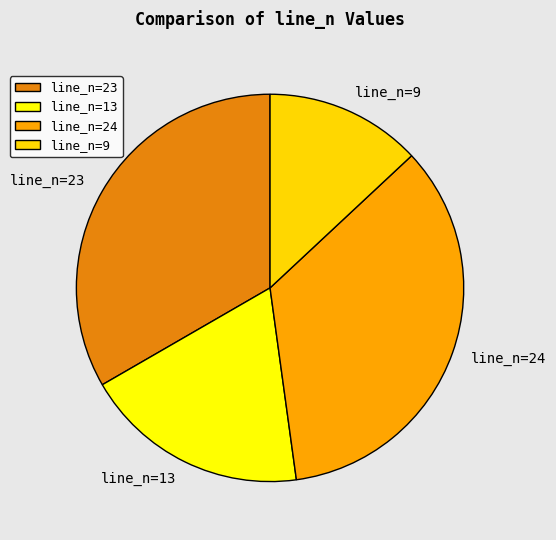

Rank the categories by value from lowest to highest.

line_n=9, line_n=13, line_n=23, line_n=24